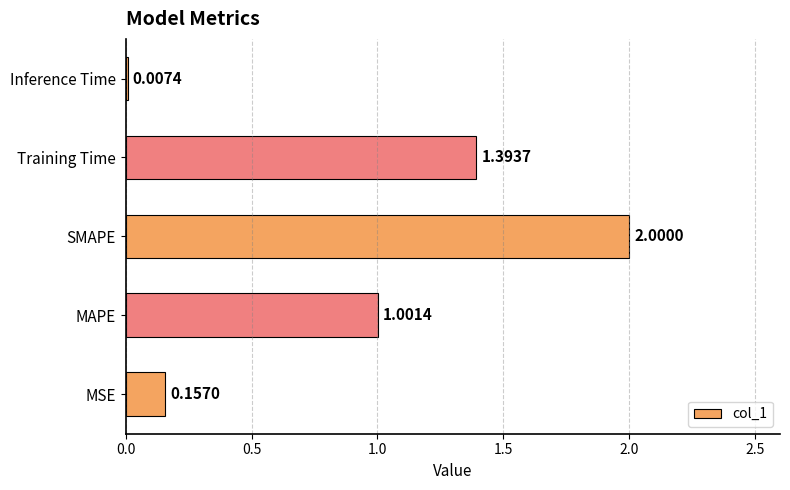

What is the change in value from MAPE to SMAPE?

+1.0